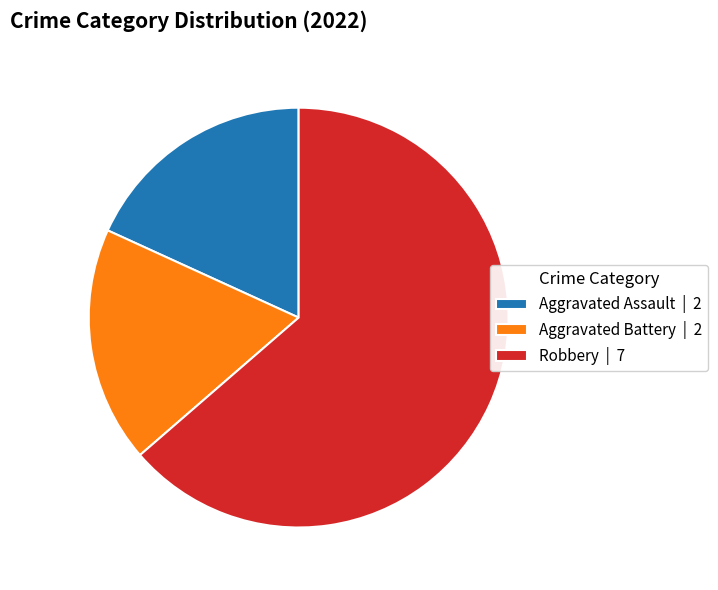

Does Robbery | 7 represent more than half of the total?

Yes